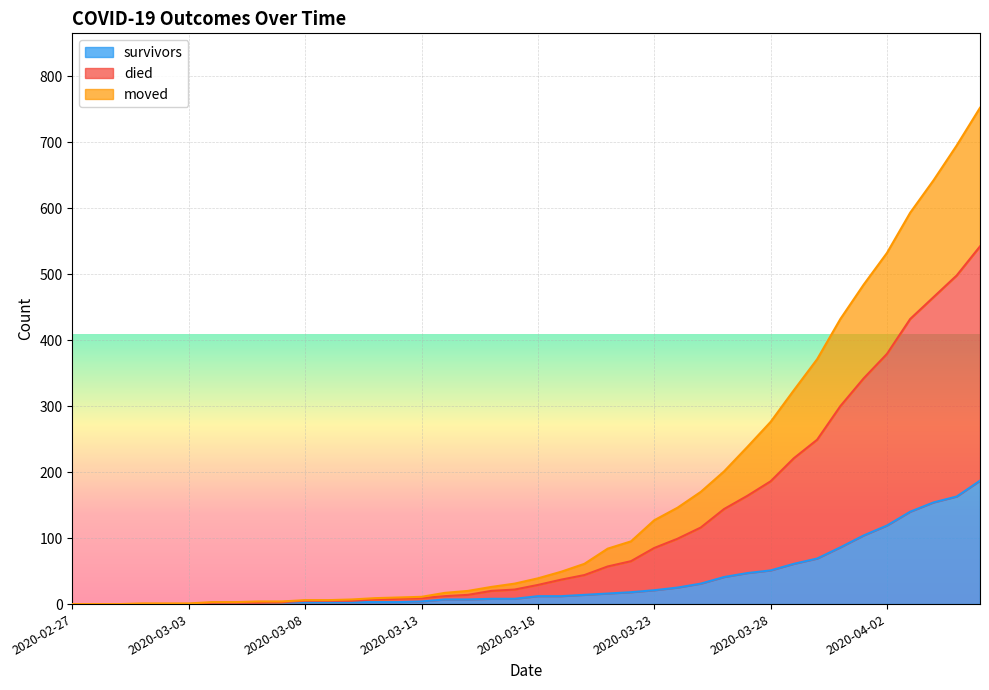

What are all the series names shown in the legend?

survivors, died, moved